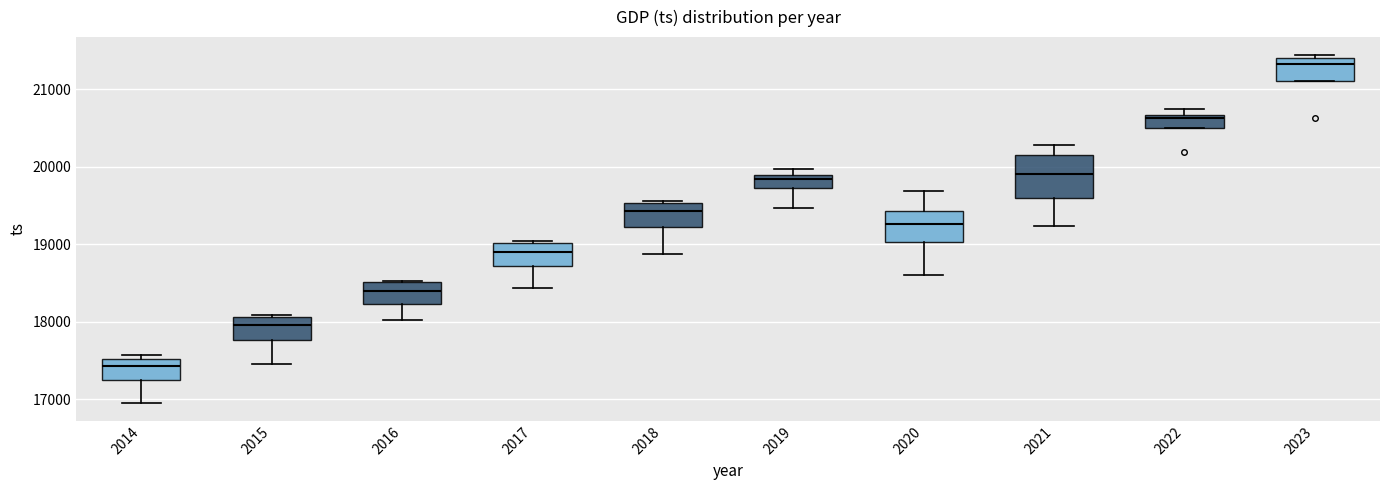

Reading left to right, read every box against the y-axis: the position of its median line, the range the box covers, and the ends of its whiskers. The values are not printed on the chart, so give them approximately, as read against the axis.

2014: median 17400, box 17300 to 17500, whiskers 17000 to 17600
2015: median 18000, box 17800 to 18100, whiskers 17500 to 18100 (just above the box's upper edge)
2016: median 18400, box 18200 to 18500, whiskers 18000 to 18500
2017: median 18900, box 18700 to 19000, whiskers 18400 to 19000 (just above the box's upper edge)
2018: median 19400, box 19200 to 19500, whiskers 18900 to 19600
2019: median 19800, box 19700 to 19900, whiskers 19500 to 20000
2020: median 19300, box 19000 to 19400, whiskers 18600 to 19700
2021: median 19900, box 19600 to 20100, whiskers 19200 to 20300
2022: median 20600, box 20500 to 20700, whiskers 20500 to 20700 (just above the box's upper edge)
2023: median 21300, box 21100 to 21400, whiskers 21100 to 21400 (just above the box's upper edge)